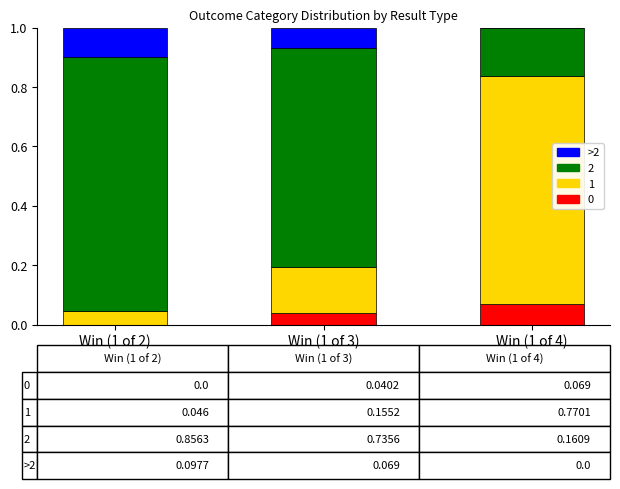

What is the total value across all series at Win (1 of 4)?

1.0